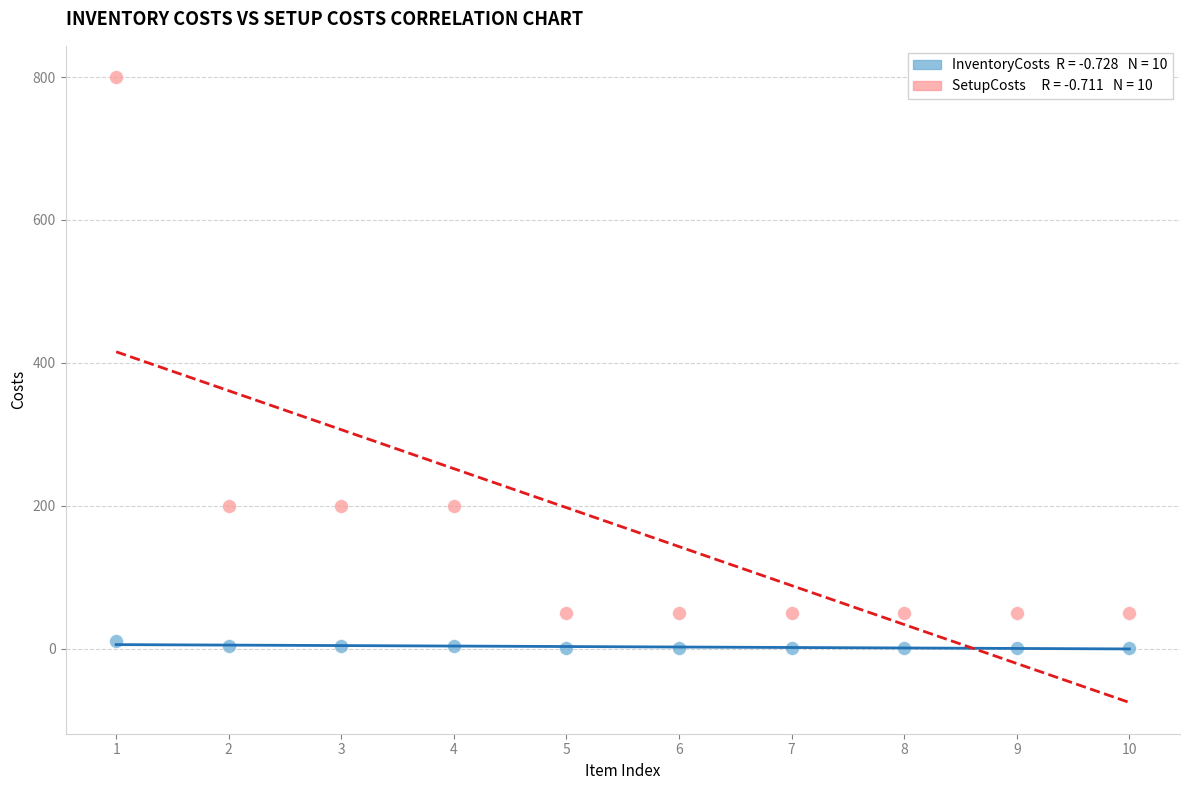

Across all data points, what is the range of Y values (max minus min)?

799